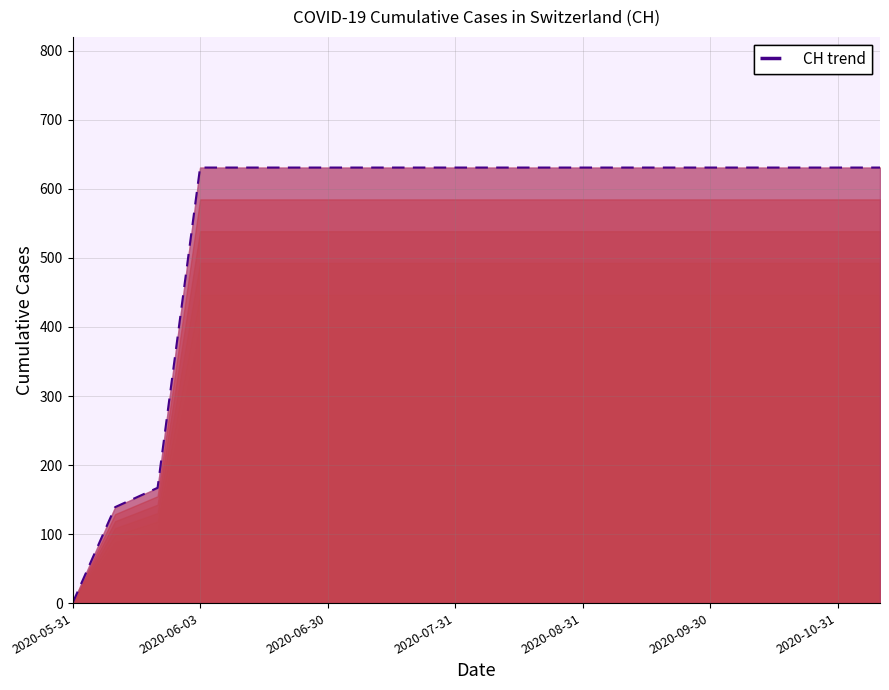

How many data points does each series have?

20